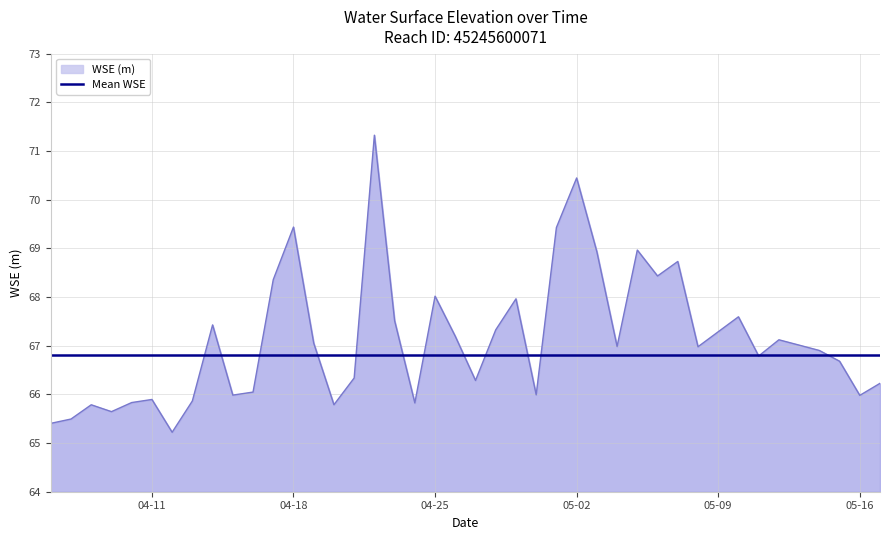

Between 2023-04-29 and 2023-04-14, which is larger?

2023-04-29